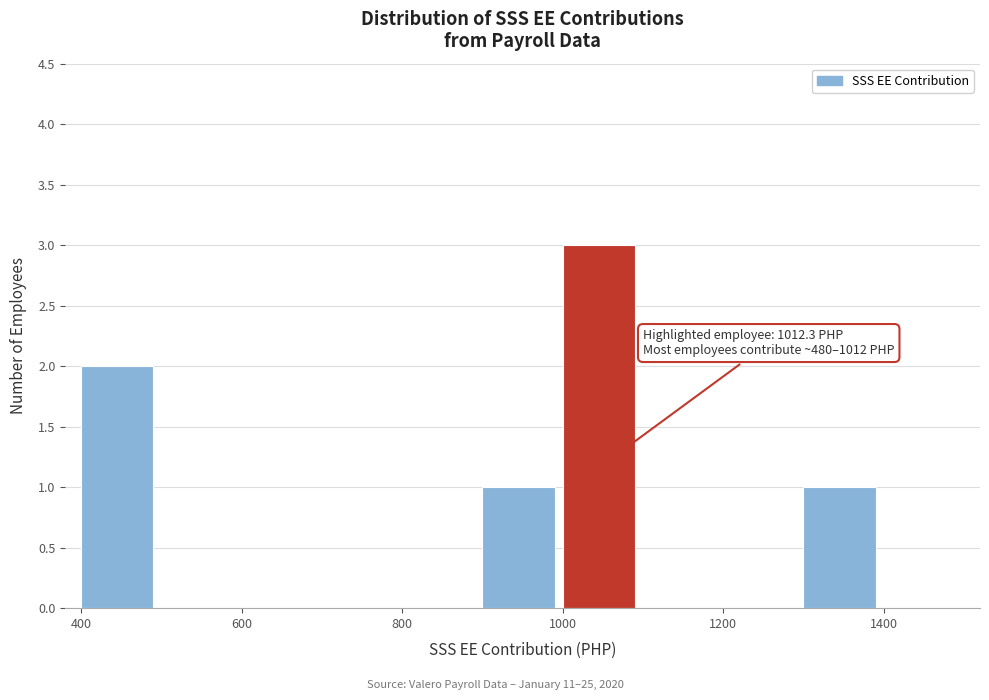

Which range on the x-axis has the tallest bar?

1000 to 1100